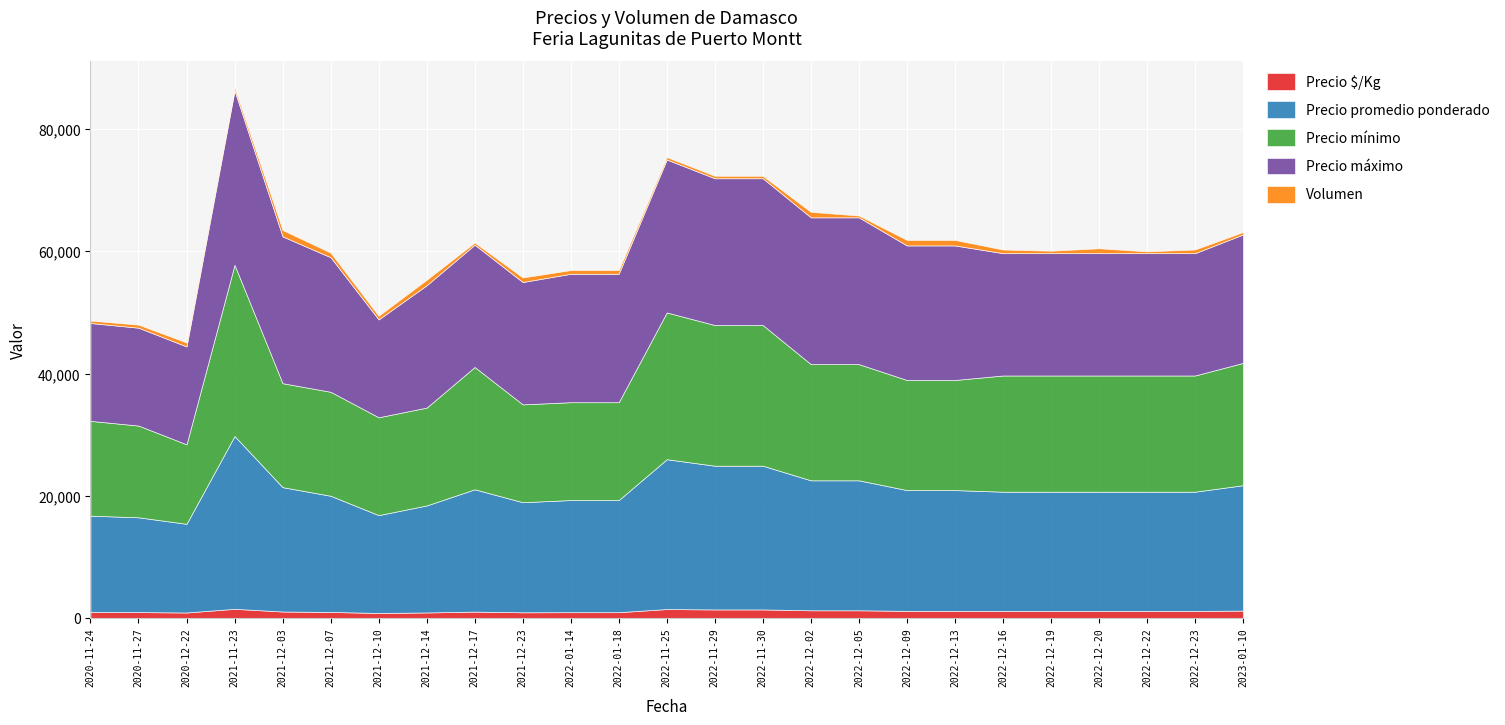

Rank the series at 2021-11-23 from highest to lowest value.

Precio máximo, Precio promedio ponderado, Precio mínimo, Precio $/Kg, Volumen